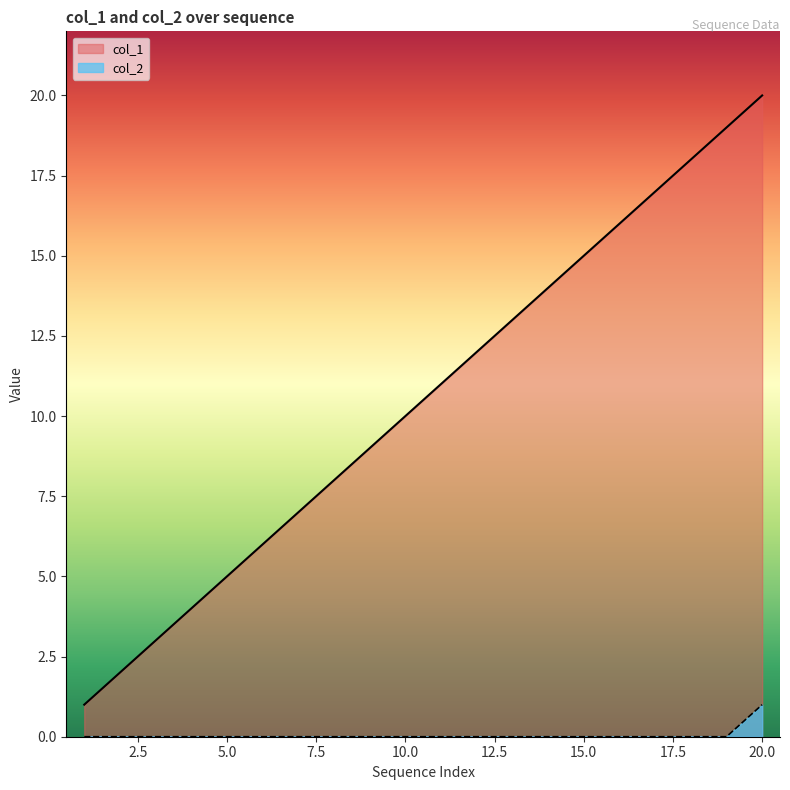

True or false: col_1 has more than 0 interior local peaks.

False